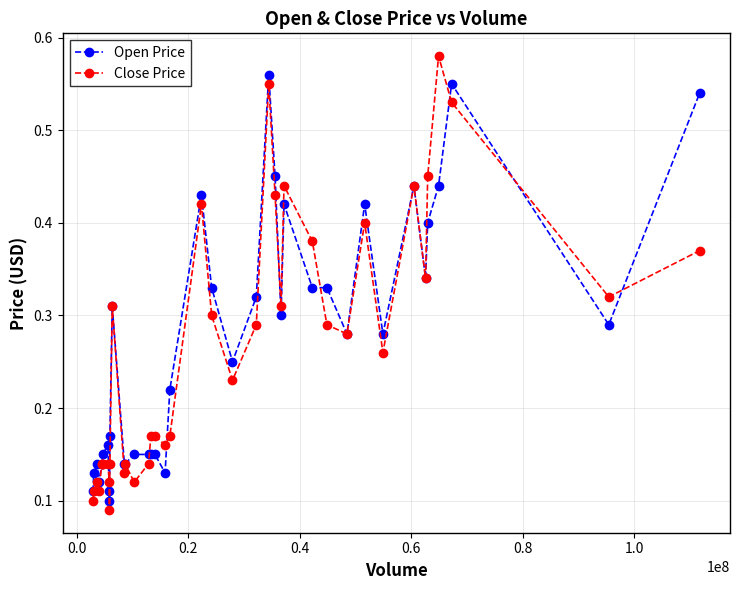

Which series has the widest spread of values?

Close Price